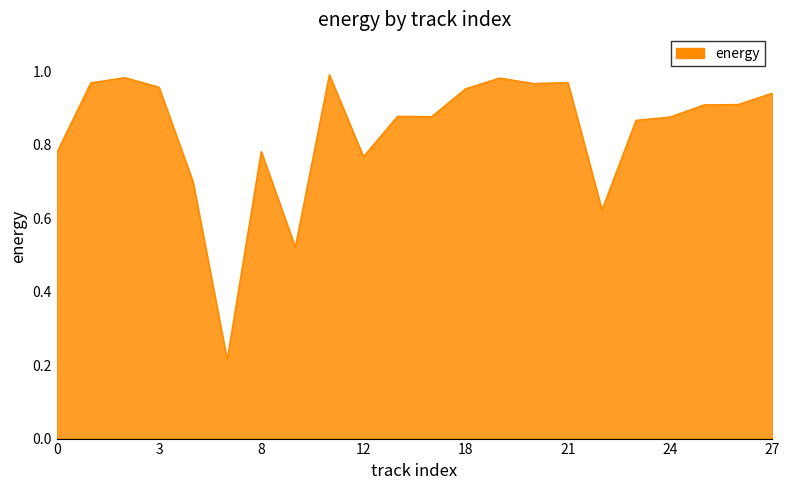

What is the difference between the second highest and second lowest values?

0.5